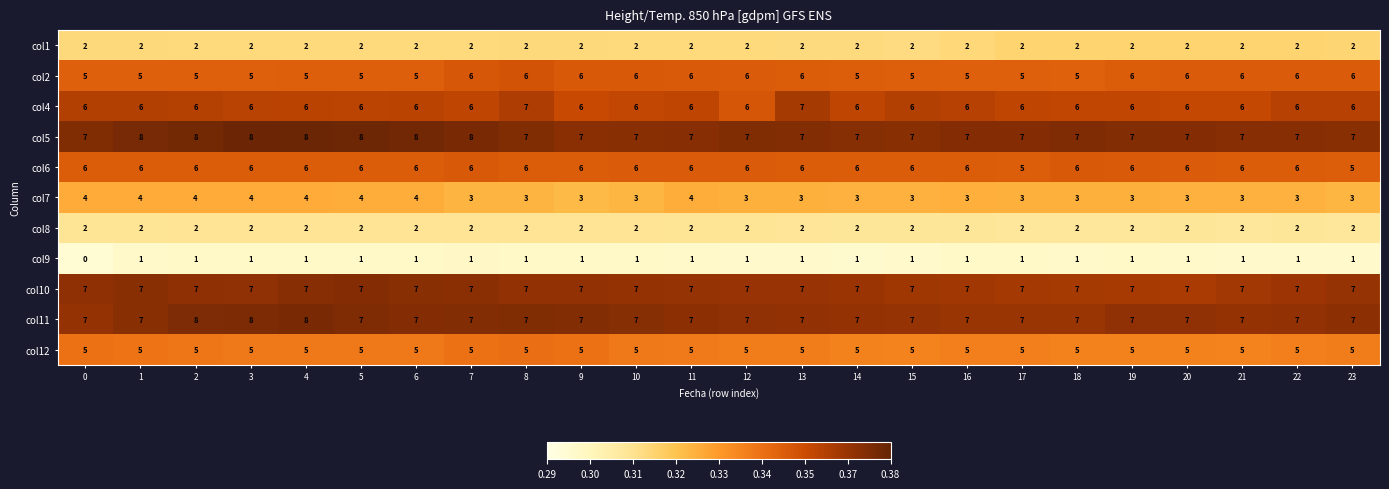

At how many categories does at least one series exceed 6?

24